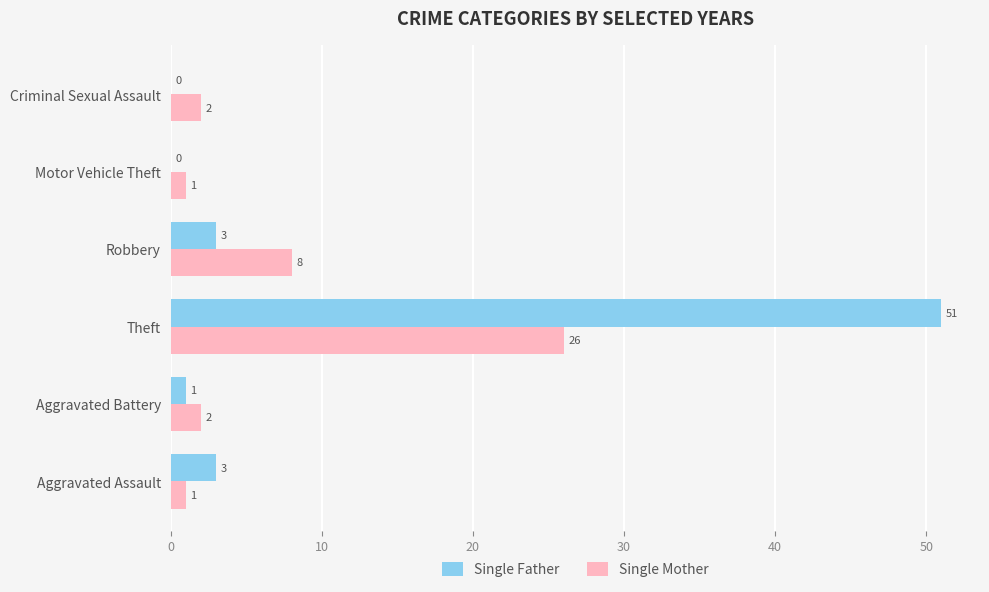

What is the sum of the Single Mother values at Robbery and Motor Vehicle Theft?

9